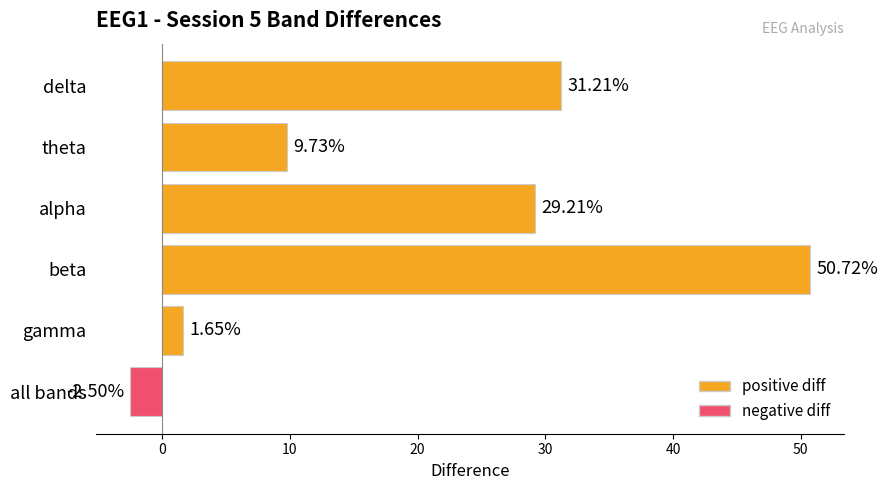

What is the label of the 6th bar from the bottom?

delta